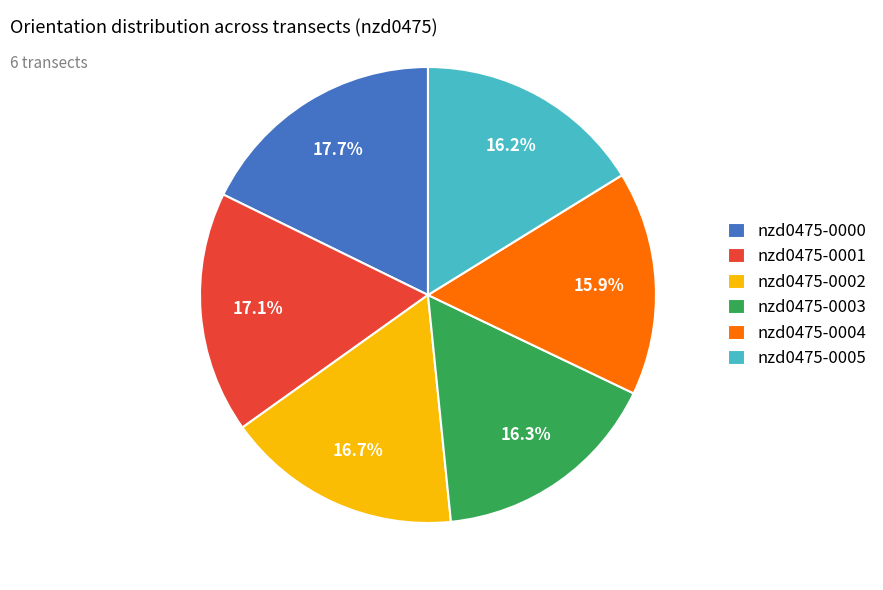

Does any single category account for the majority?

No